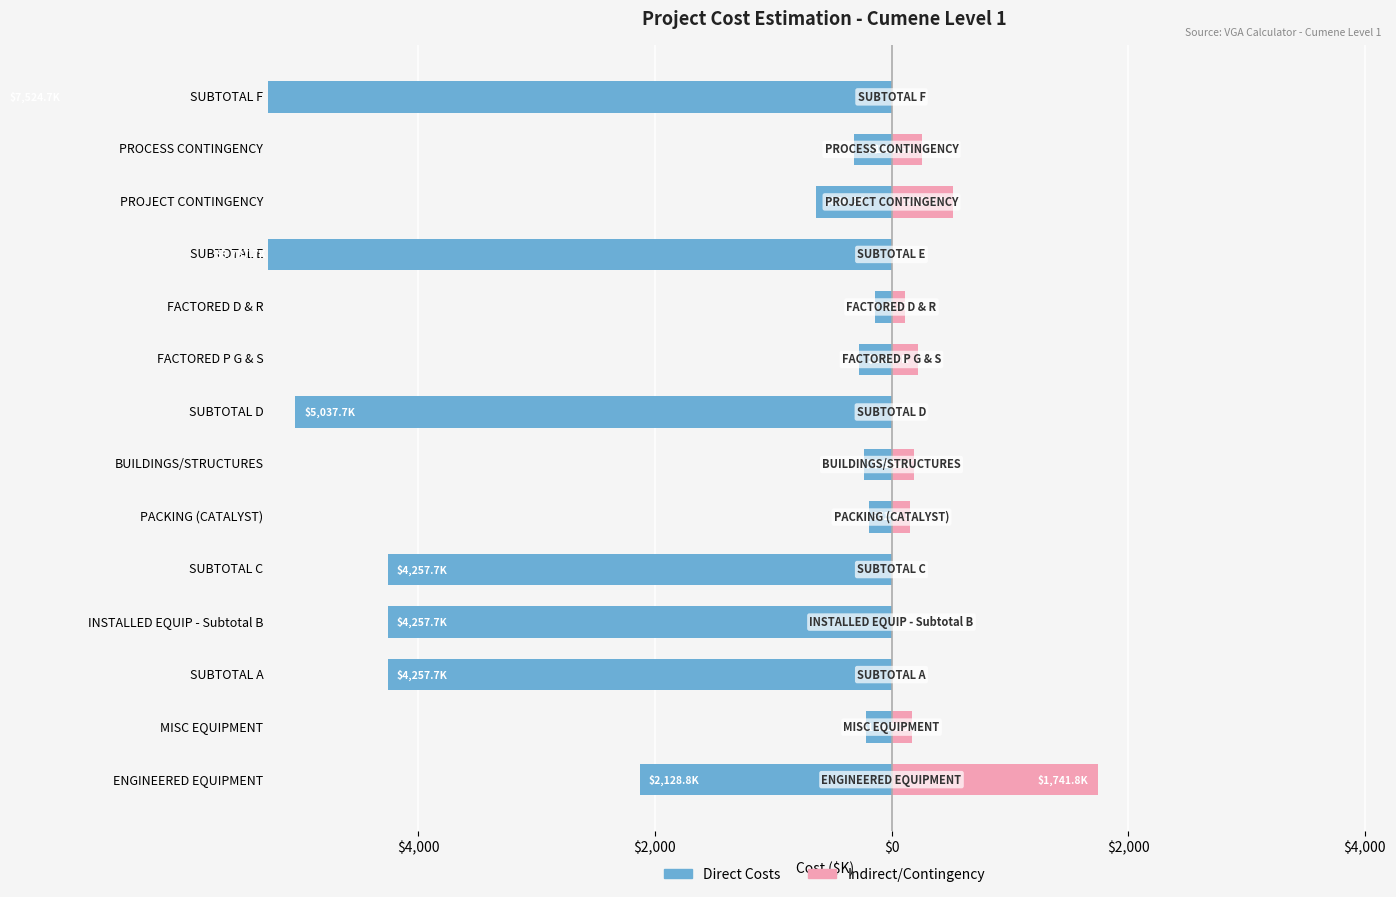

How many values in Indirect/Contingency are above zero?

8